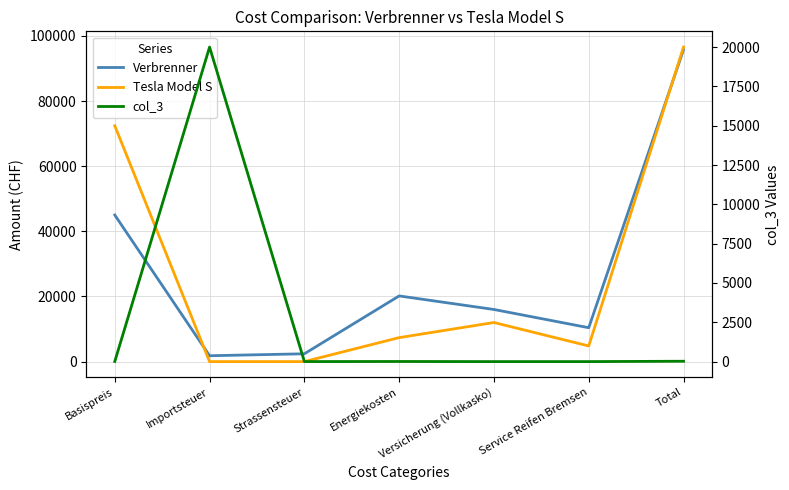

True or false: Tesla Model S and Verbrenner cross at least once.

True